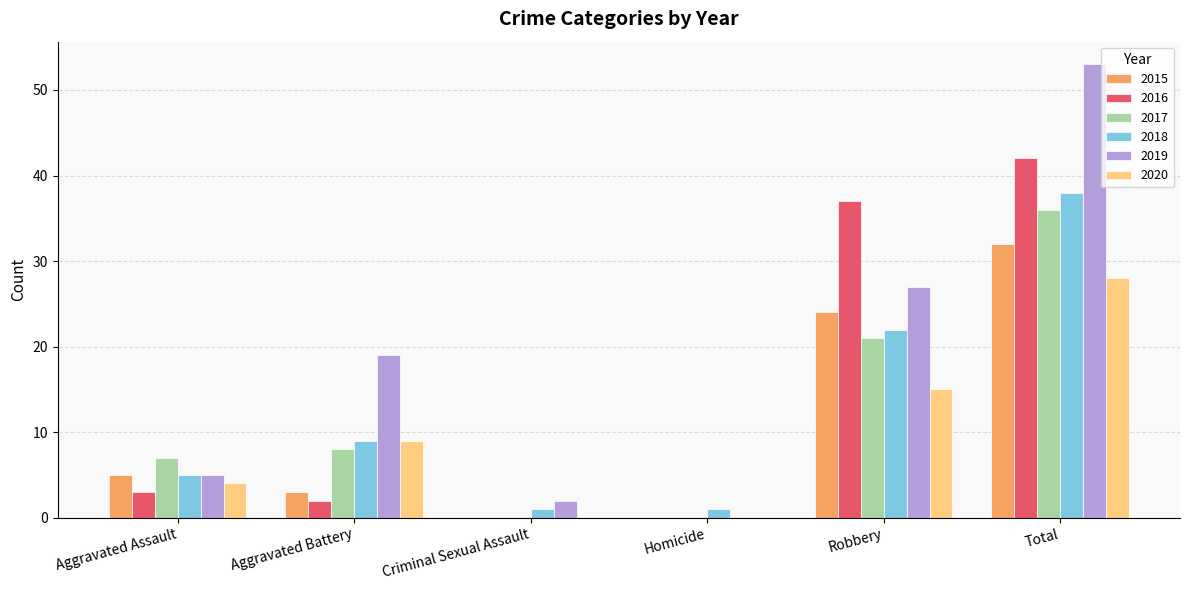

What is the highest value of the 2020 series?

28